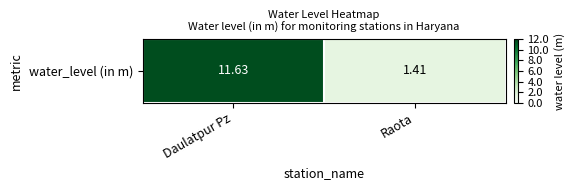

How many data points are above 11?

1